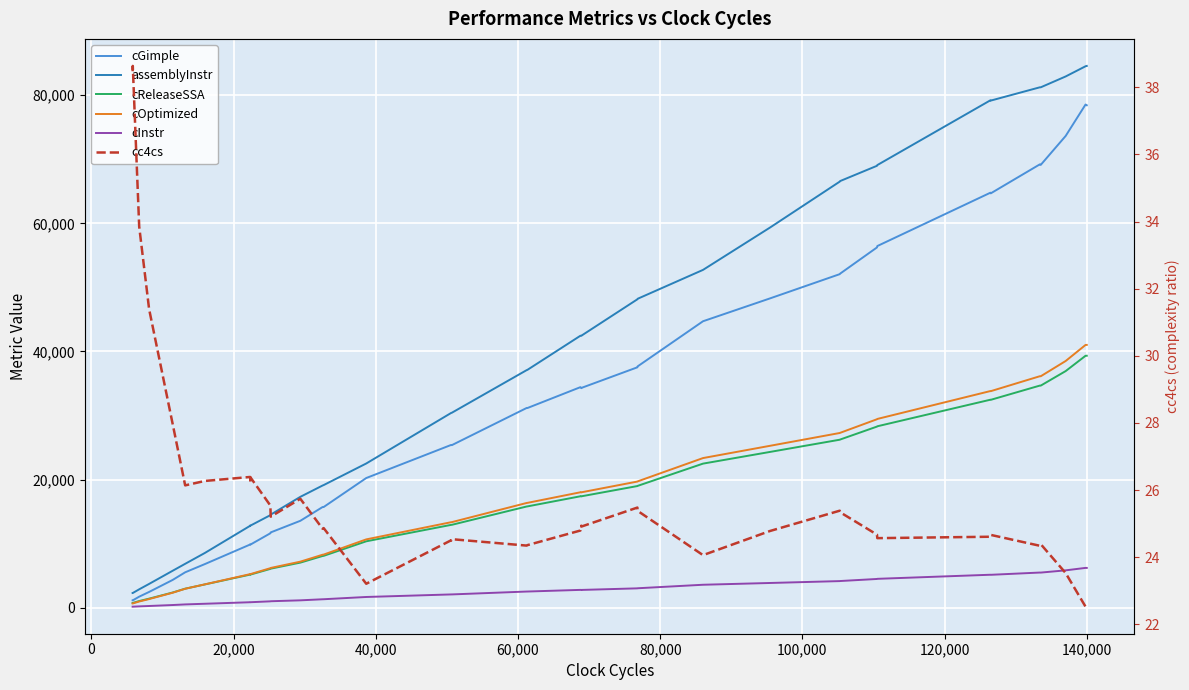

Is the value of cReleaseSSA at 80,000 greater than the value of cc4cs at 12?

Yes